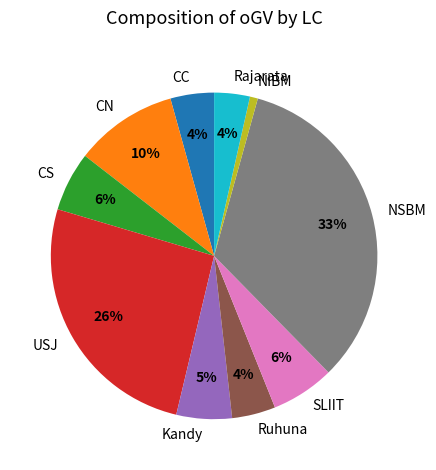

What is the largest slice in the pie chart?

NSBM